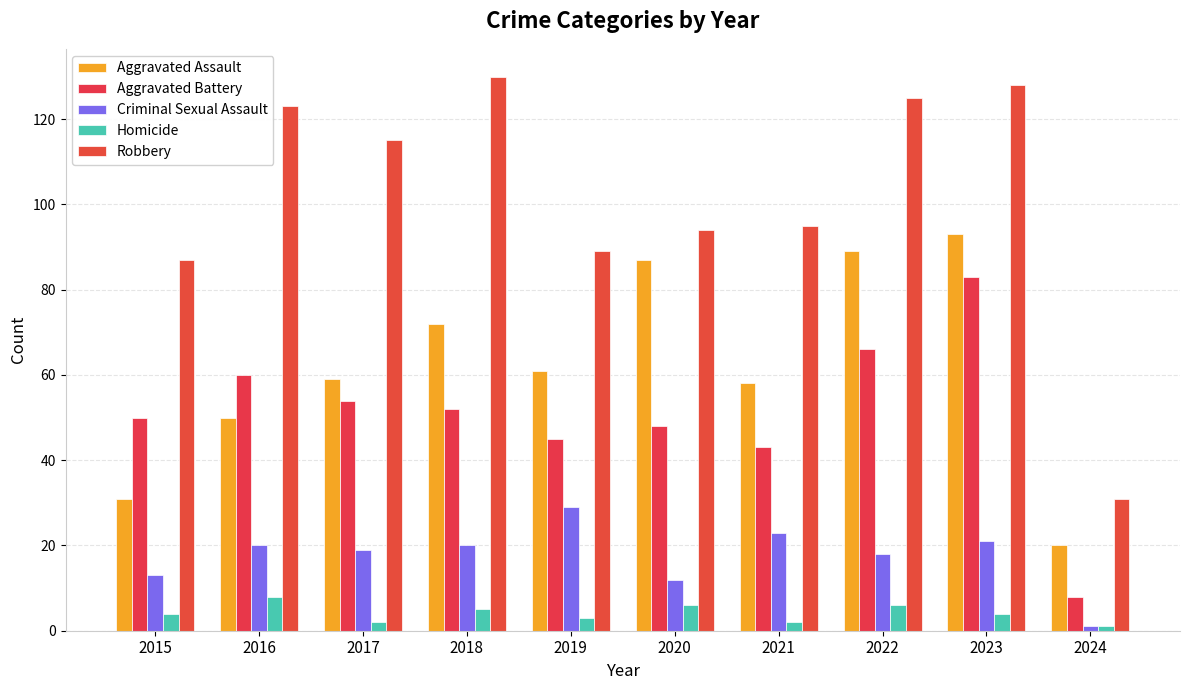

The value of Aggravated Assault at 2017 is 59. True or false?

True